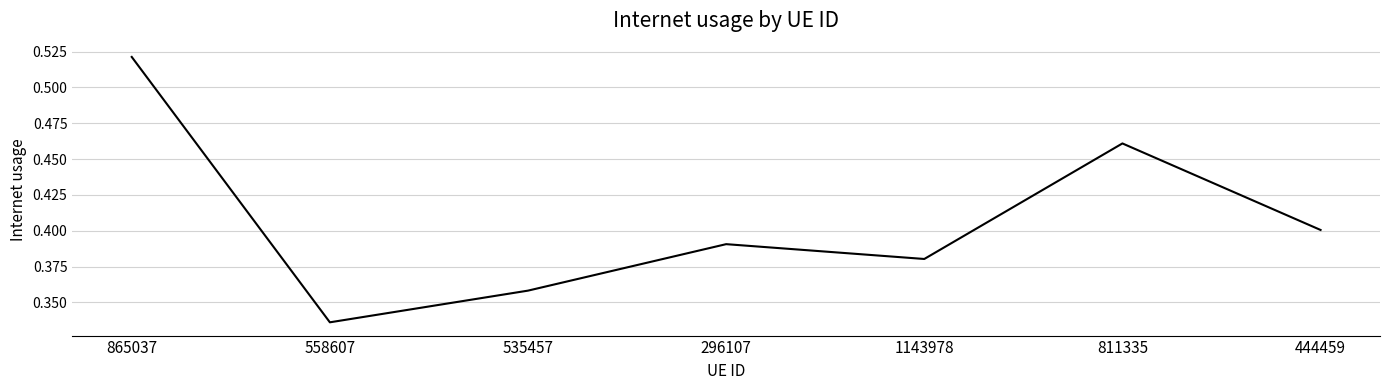

At which label is the value closest to 0?

558607